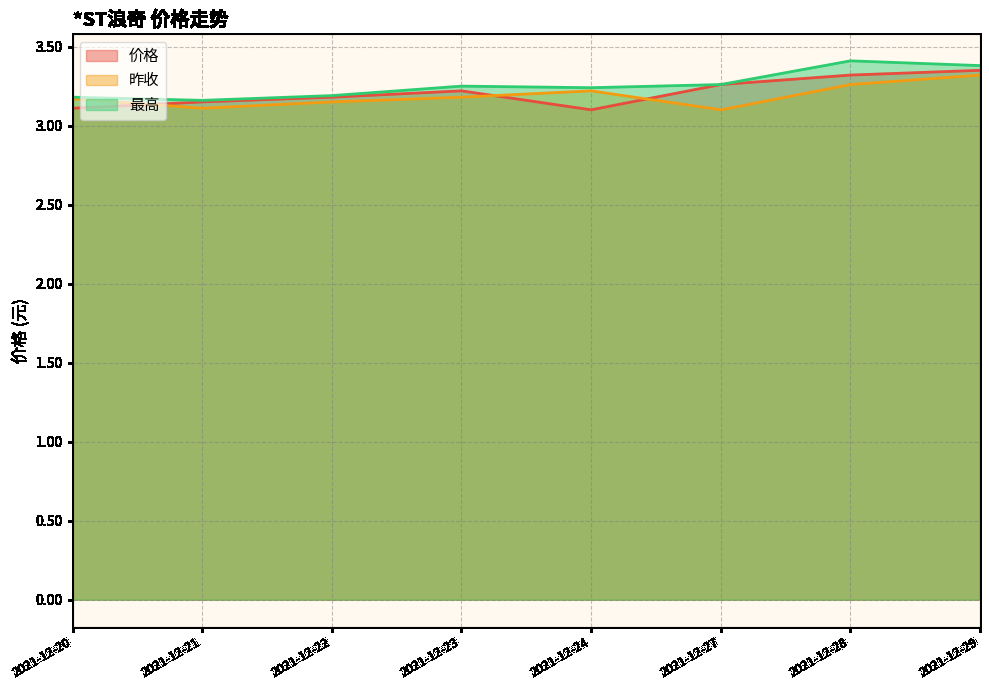

List the series in order of their overall mean, lowest first.

昨收, 价格, 最高